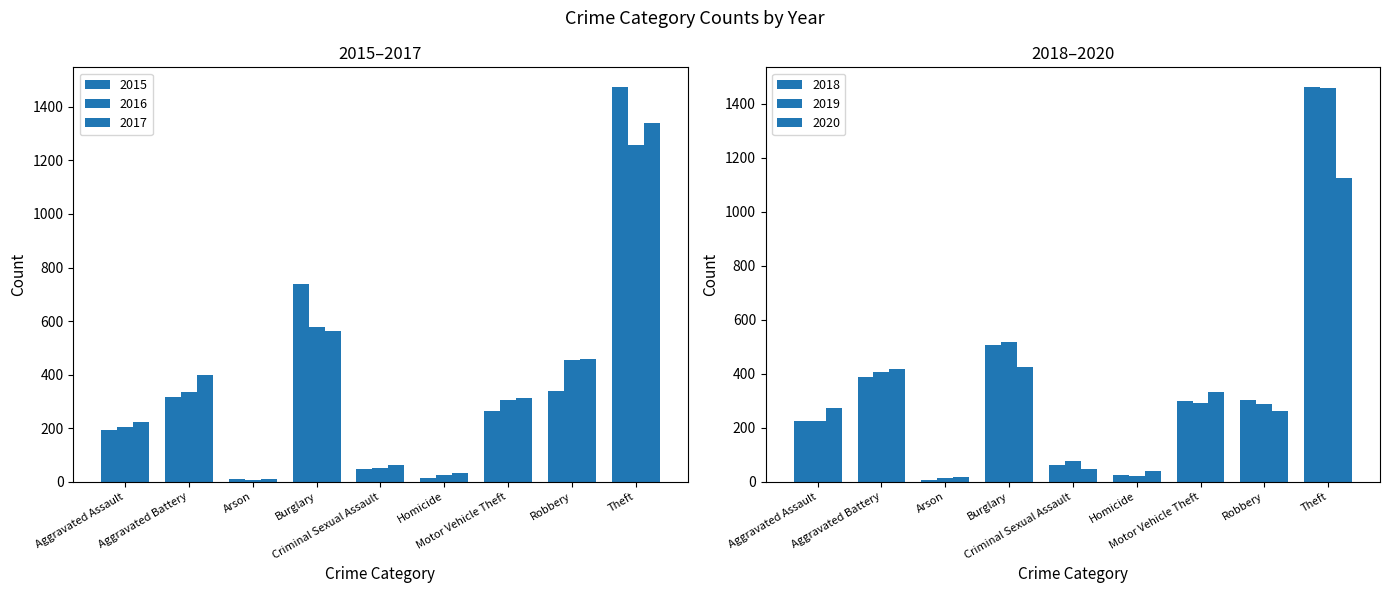

What position from the right is Aggravated Battery?

8